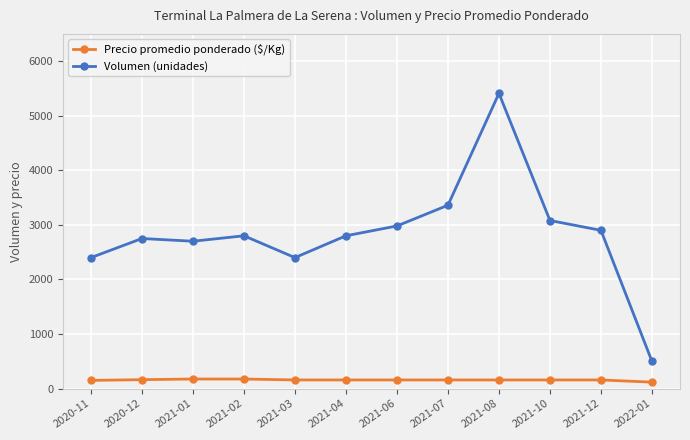

True or false: Volumen (unidades) and Precio promedio ponderado ($/Kg) cross at least once.

False